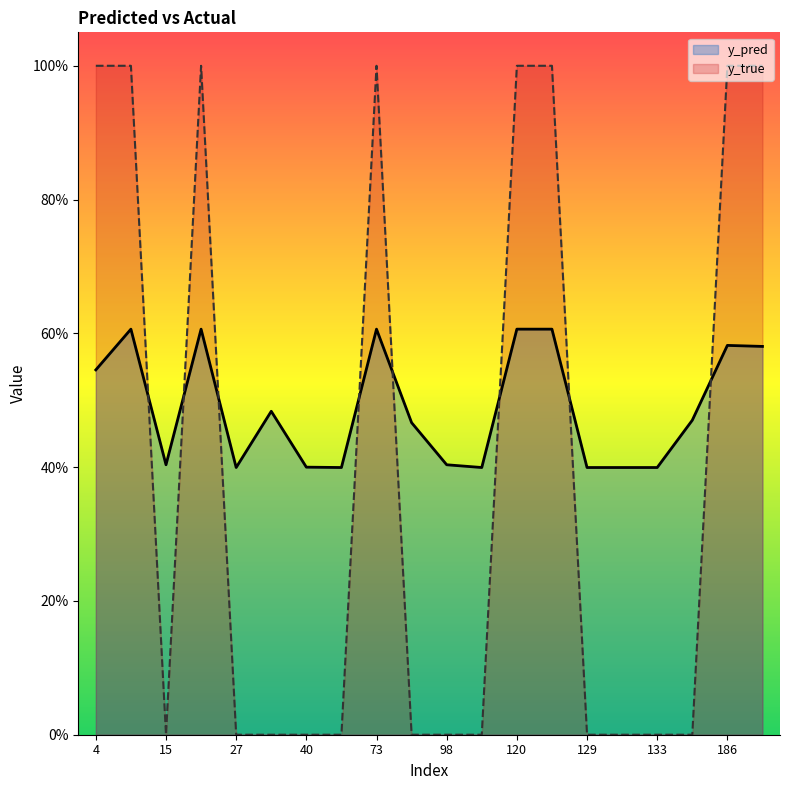

At 129, list the series in order from largest to smallest.

y_pred, y_true